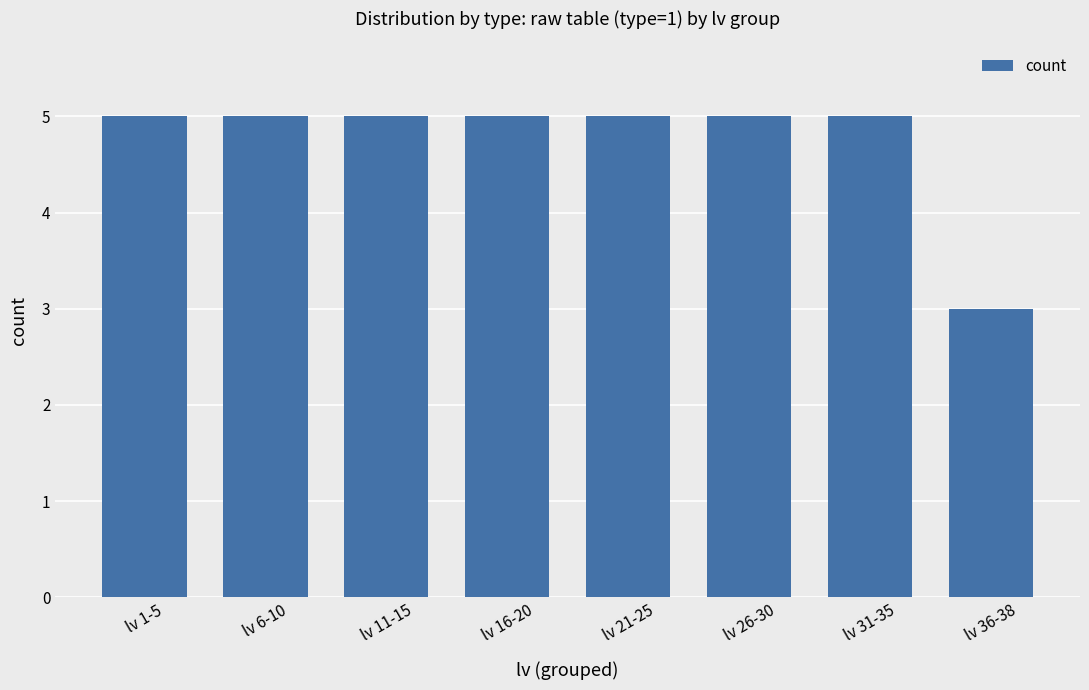

What is the maximum value shown in the chart?

5